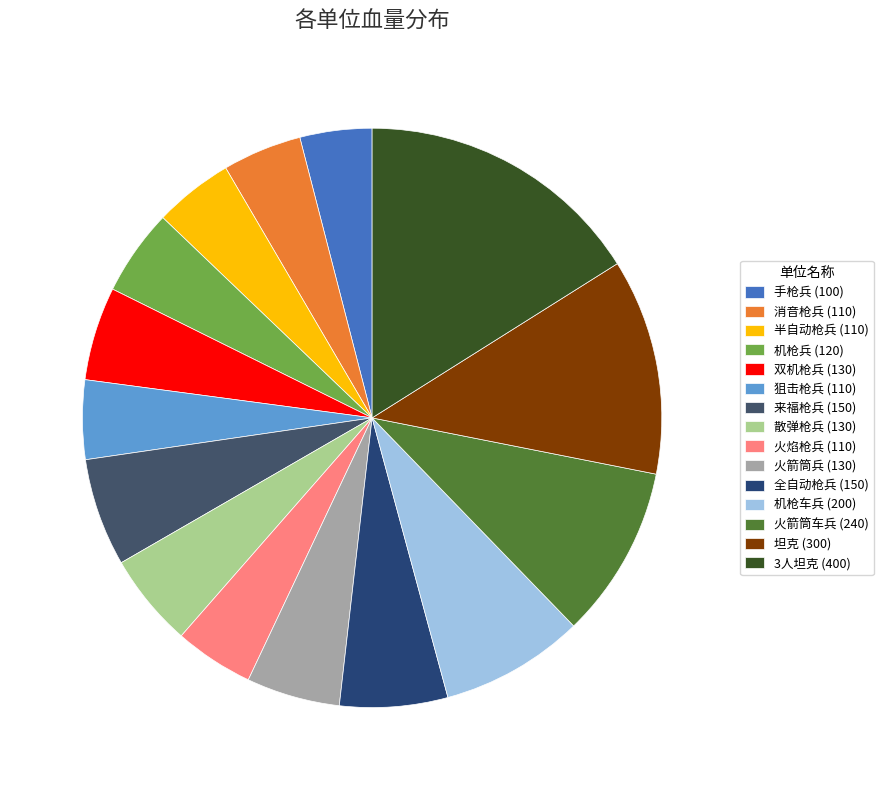

Do 散弹枪兵 and 机枪车兵 together represent more than half of the pie?

No